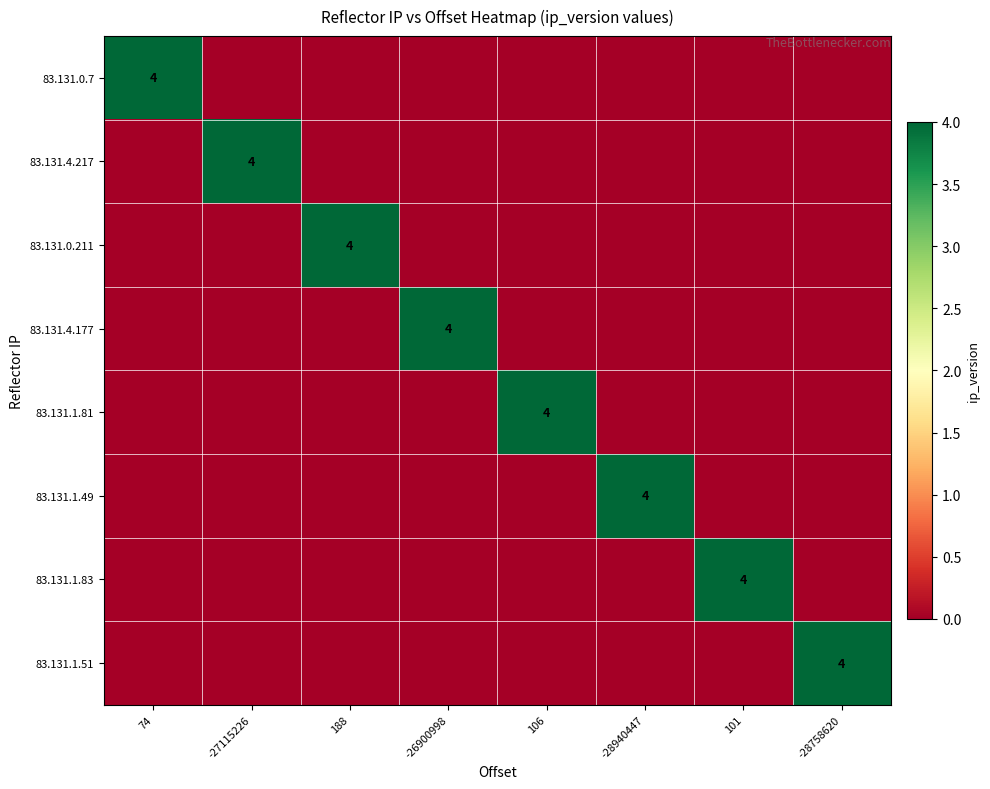

Which has a higher value, -27115226 or 188?

-27115226